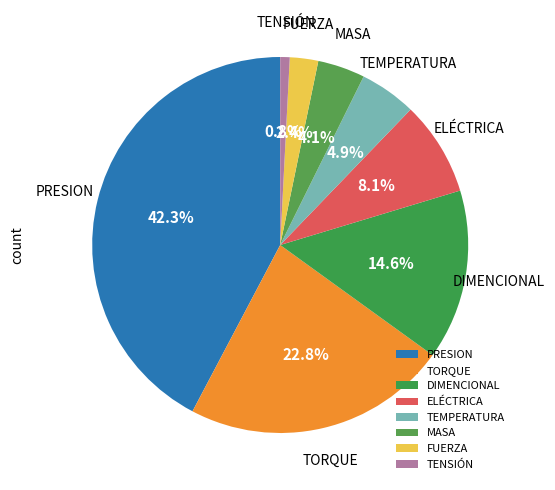

Does any single category account for the majority?

No